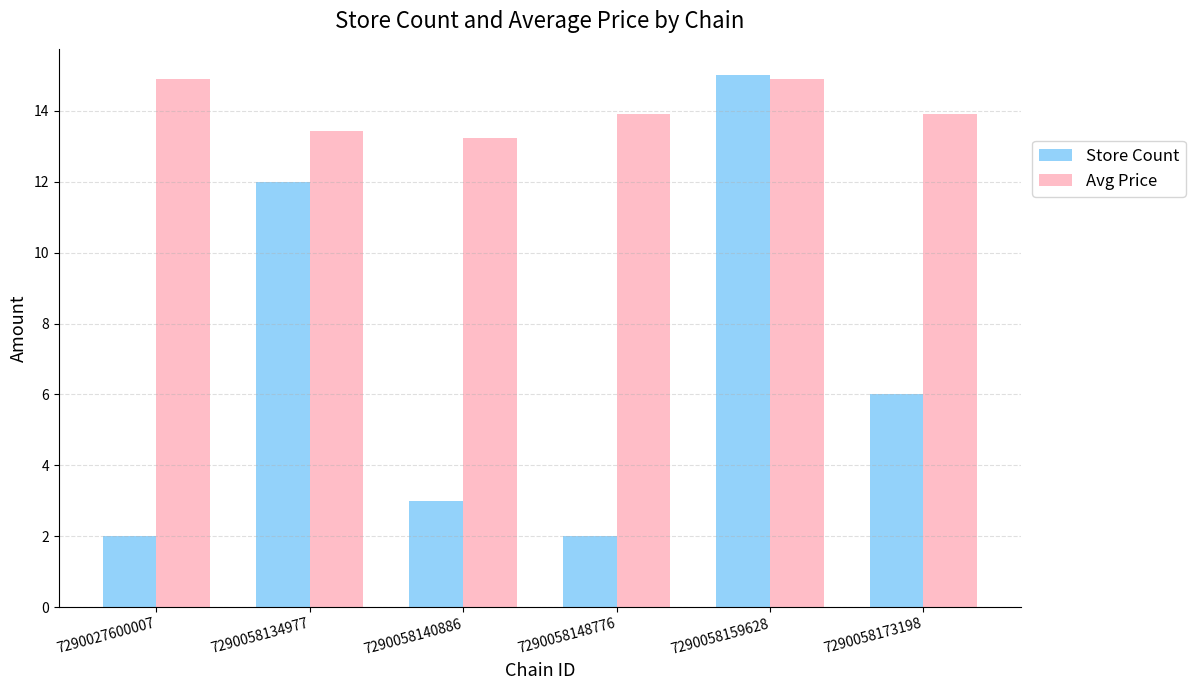

Is the value of Avg Price at 7290058173198 greater than the value of Store Count at 7290058173198?

Yes